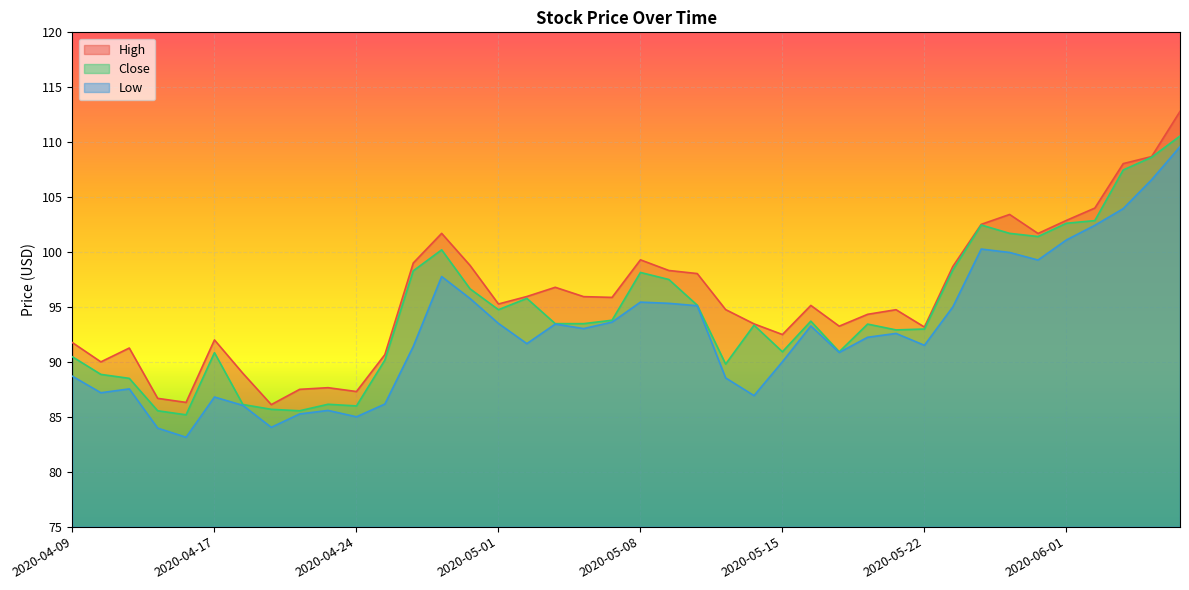

Is the value of High at 2020-04-22 greater than the value of Low at 2020-05-20?

No